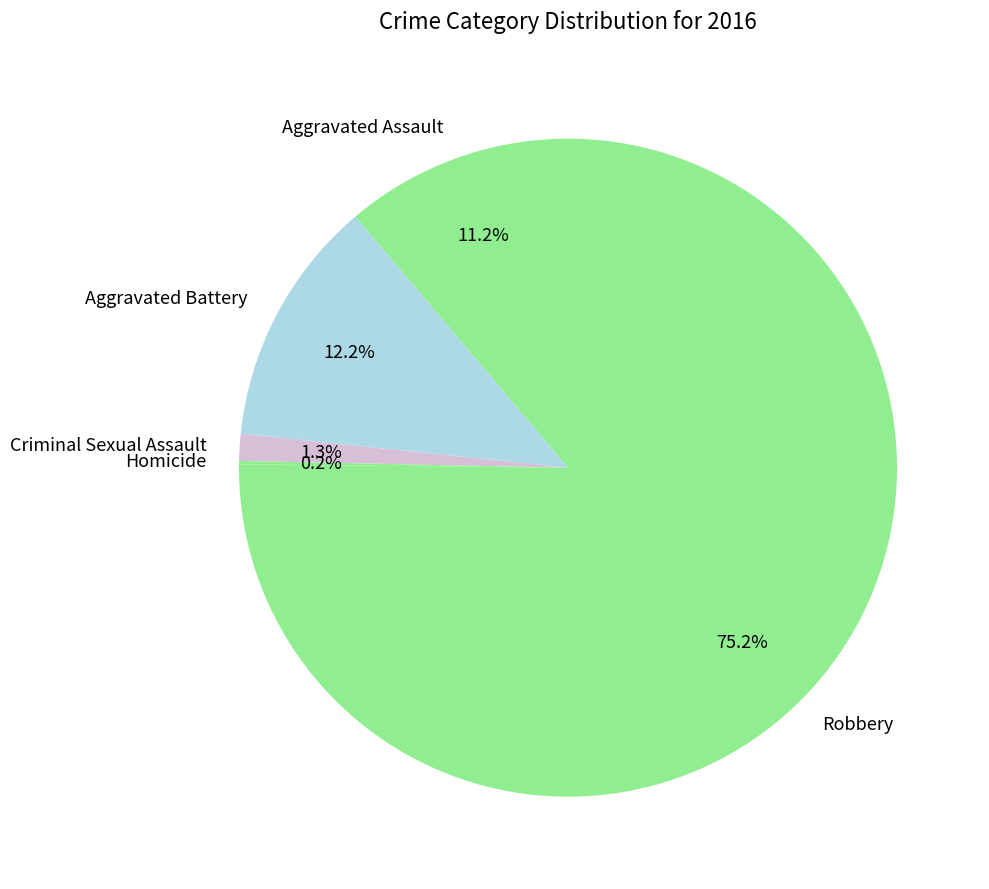

Does Robbery account for over 50% of the chart?

Yes